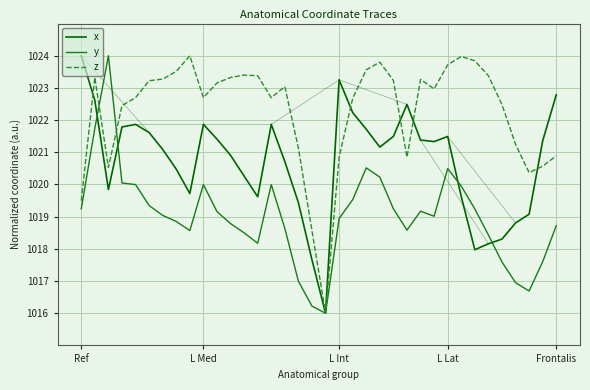

What is the smallest value displayed?

1016.0